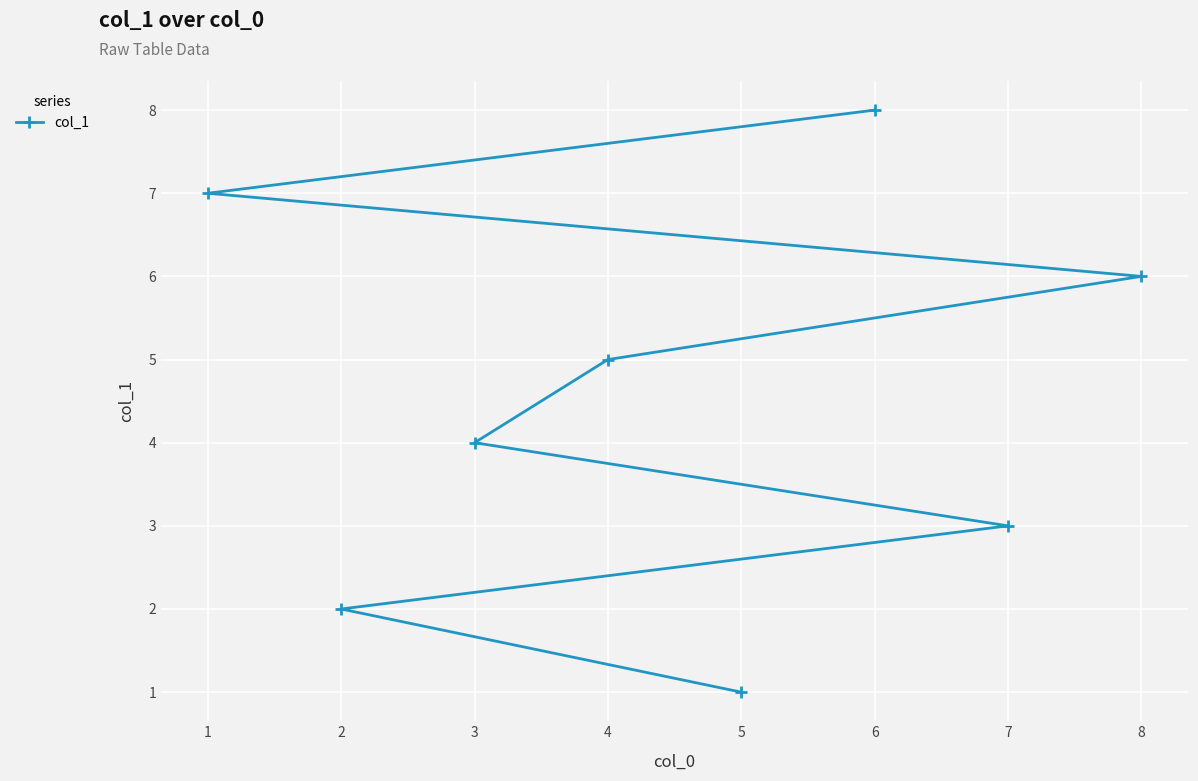

The value at 7 is 3. True or false?

True